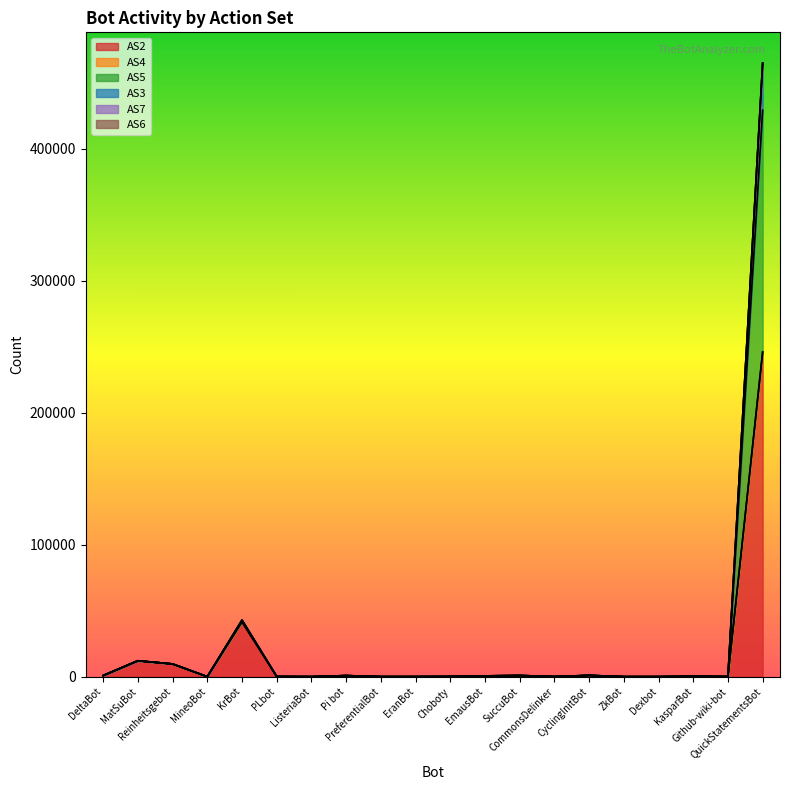

What is the sum of the AS5 values at CommonsDelinker and Pi bot?

842